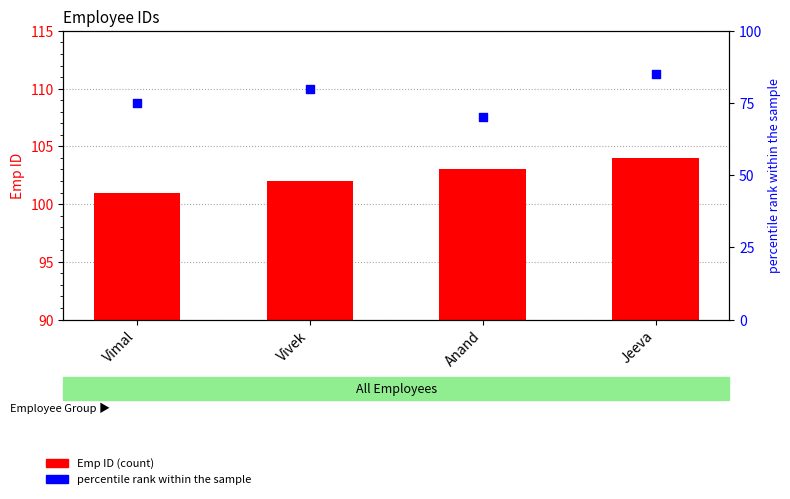

Which series contains the highest Y value?

Emp ID